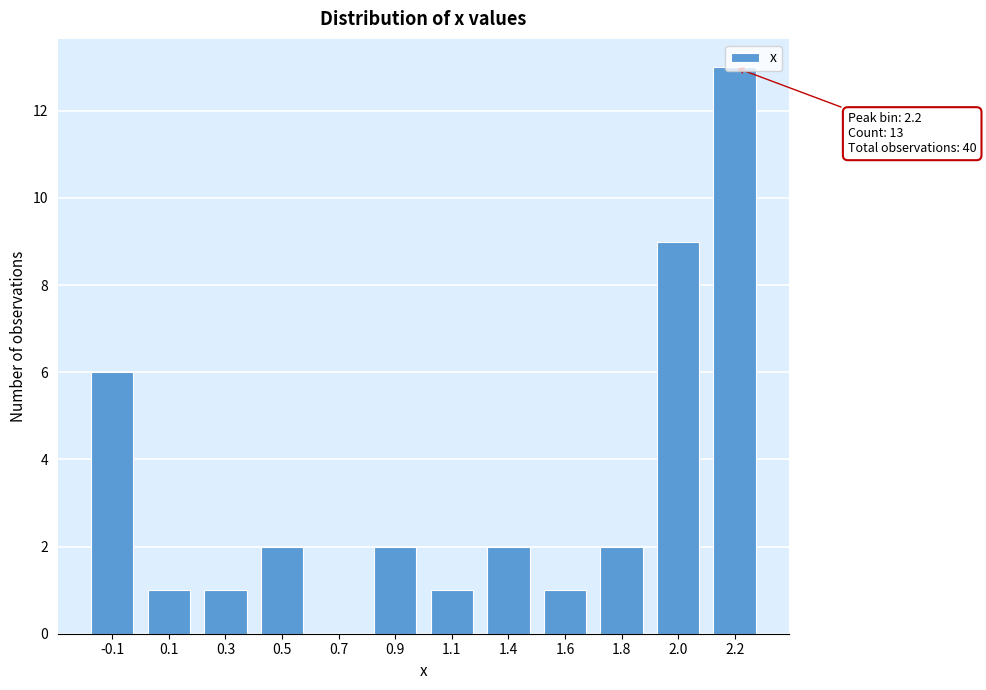

What is the sum of all values?

40